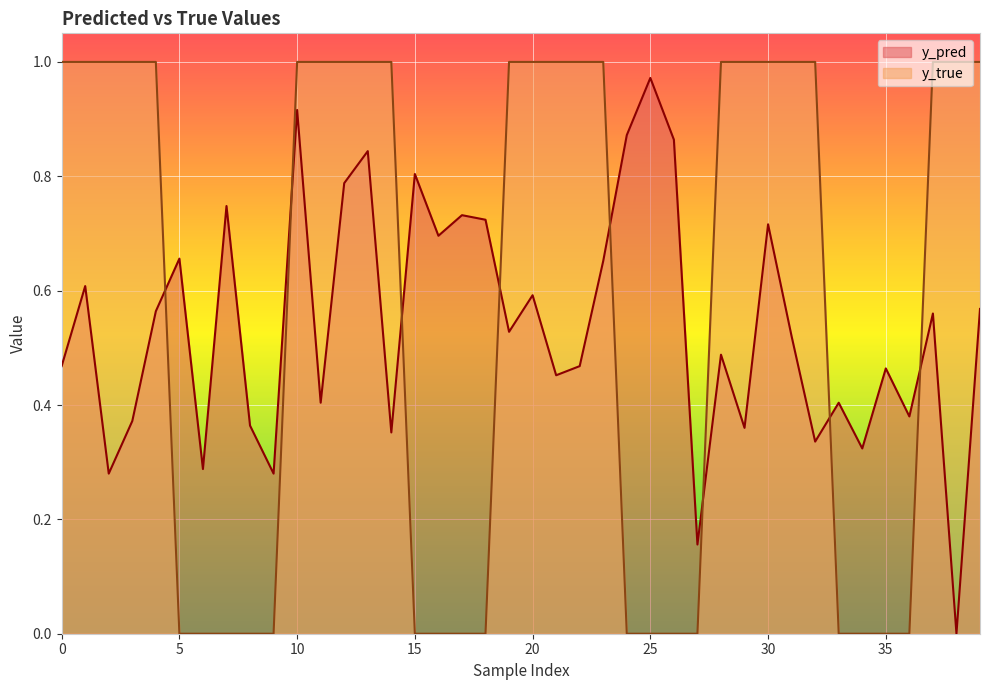

Which series has the widest spread of values?

y_true